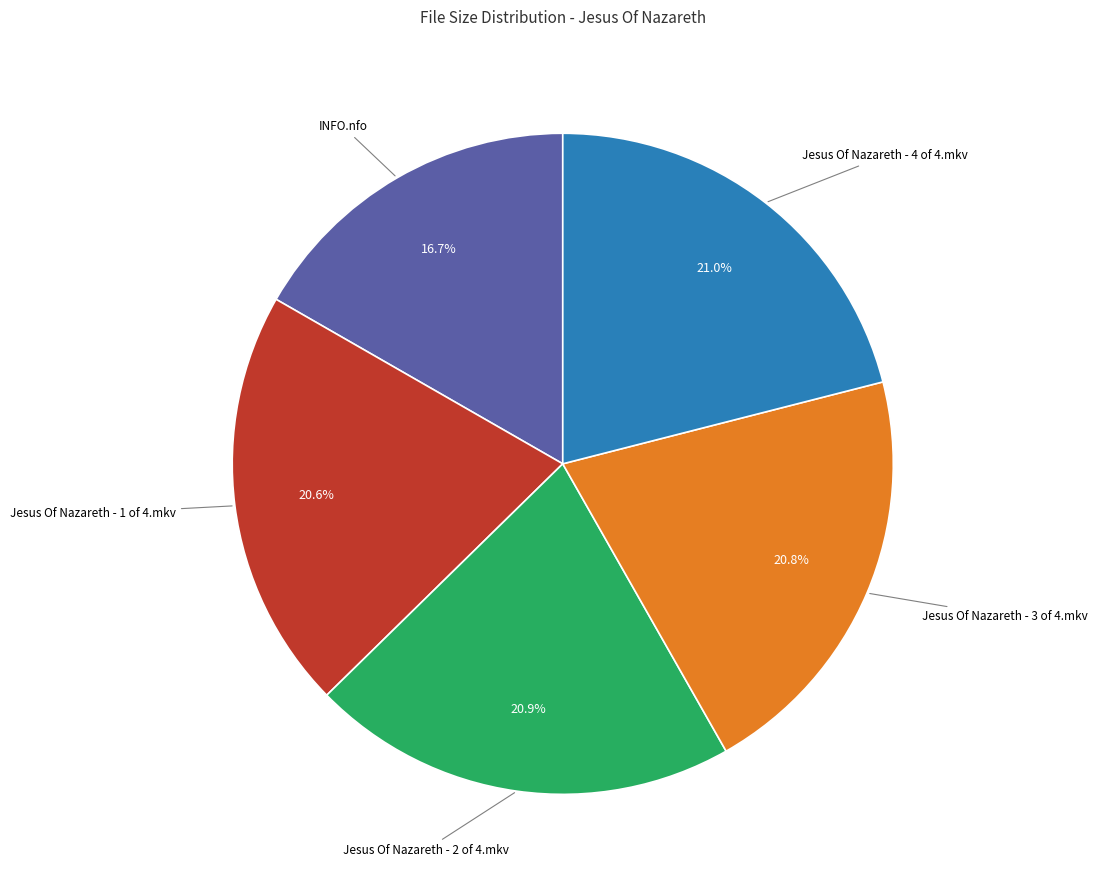

Is there any slice that represents more than half of the pie?

No